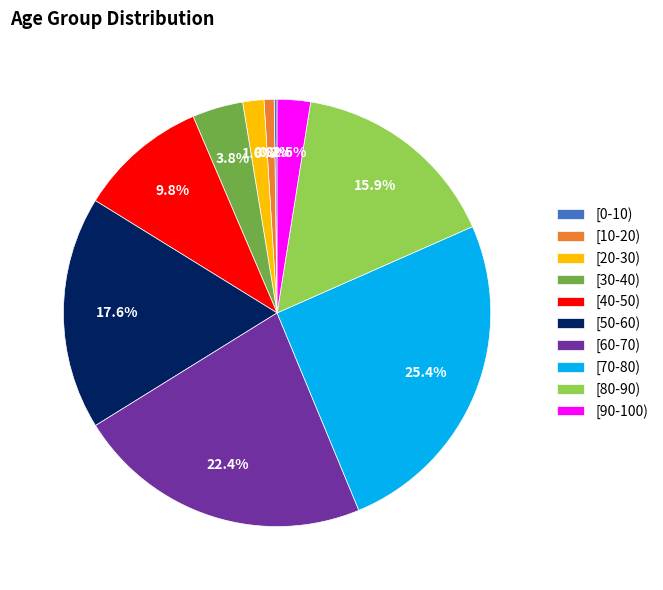

Combined, do [30-40) and [80-90) account for over 50%?

No